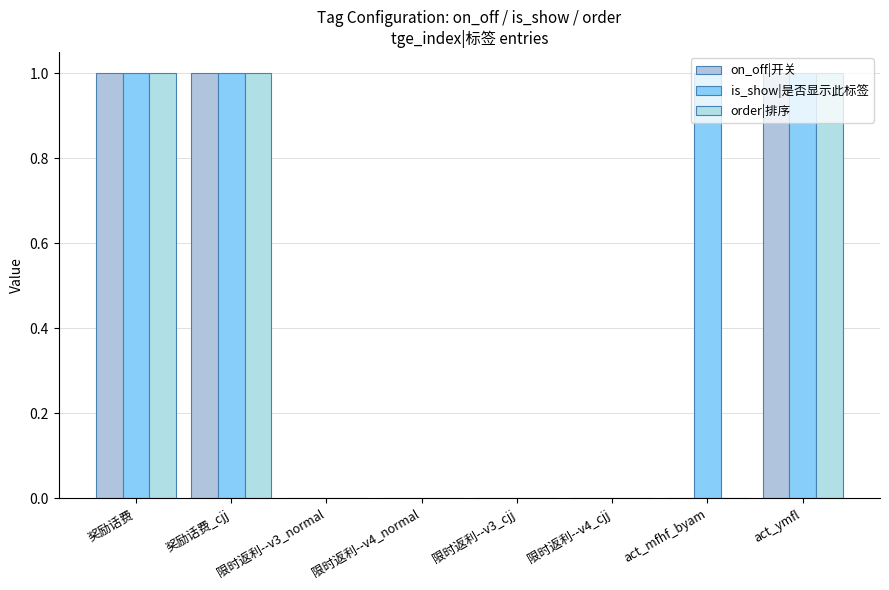

The value of is_show|是否显示此标签 at 限时返利--v3_cjj is 0. True or false?

True